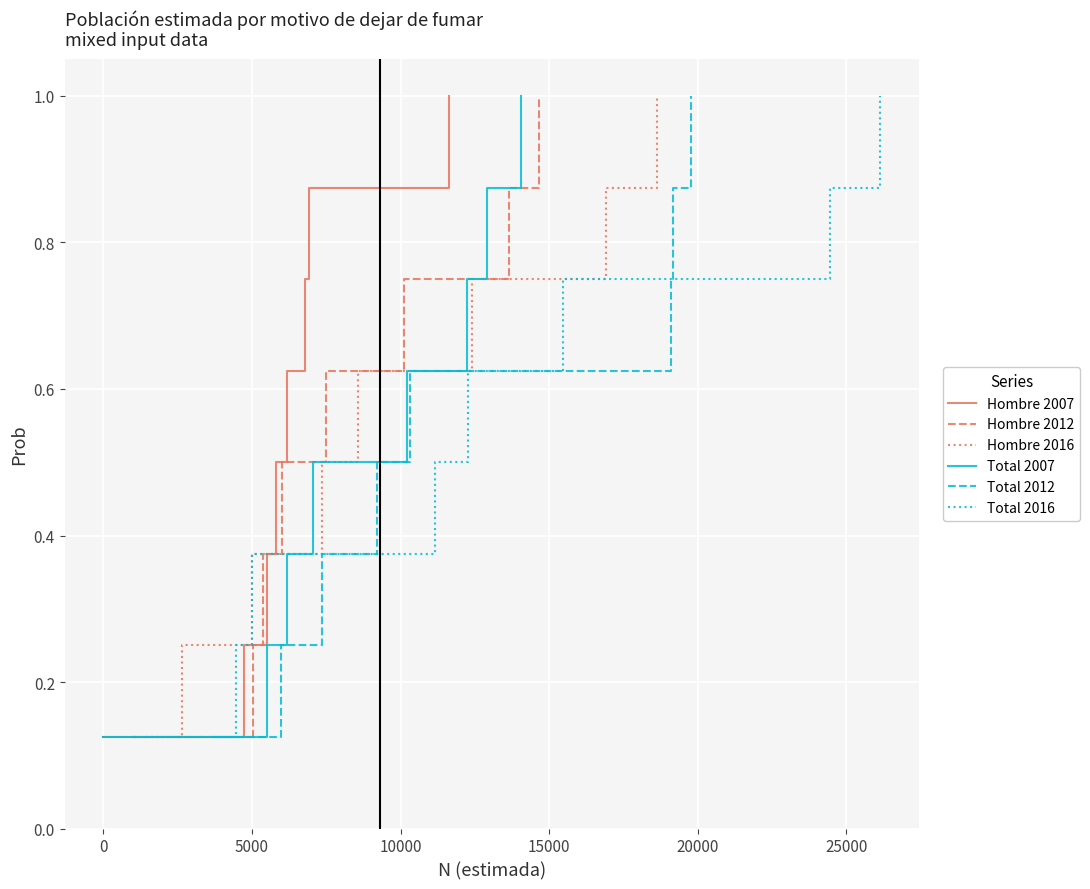

What is the difference between the second highest and second lowest values in the Hombre 2007 series?

0.6